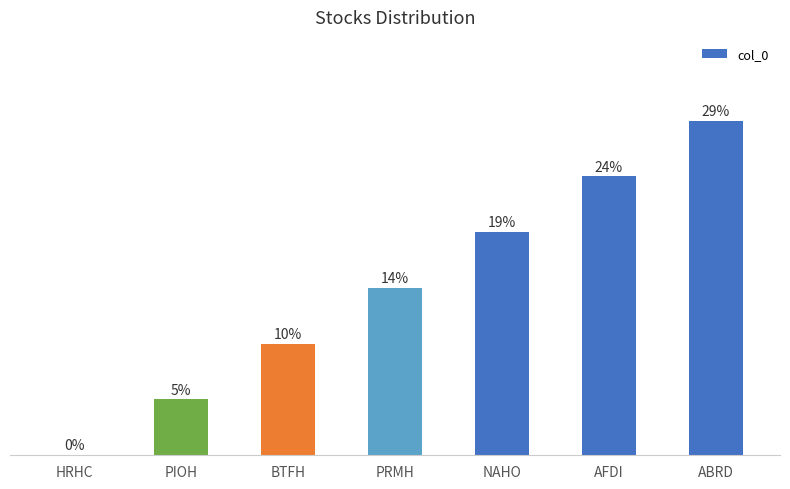

Which label corresponds to the smallest value in the chart?

HRHC